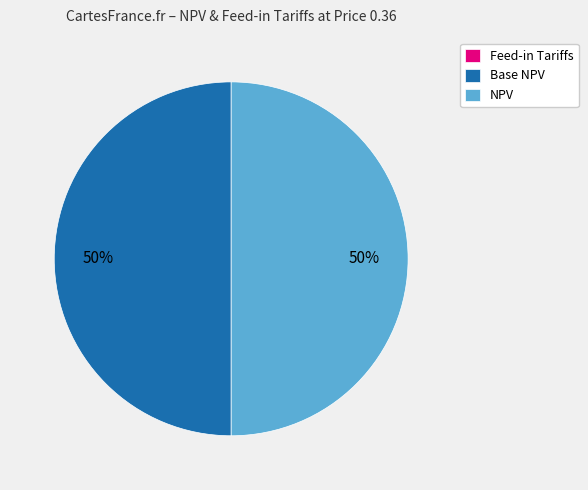

To the nearest percent, what is the difference between the largest and smallest slice percentages?

50%